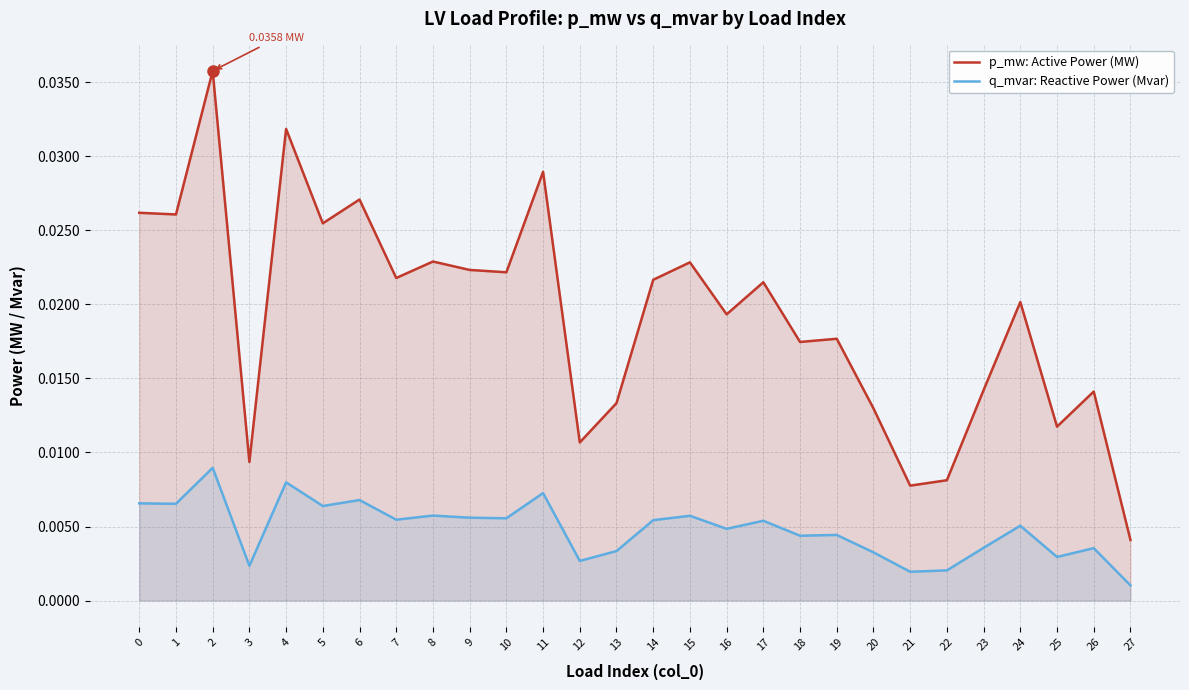

Is the value of p_mw: Active Power (MW) at 12 greater than the value of q_mvar: Reactive Power (Mvar) at 21?

Yes